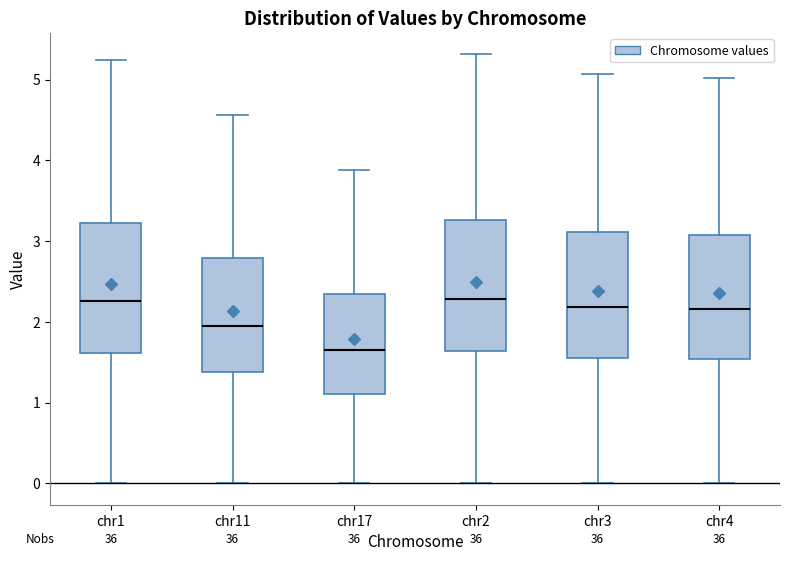

Reading left to right, transcribe this box plot: for each box, give where its median line is, the range the box spans, and where its two whiskers end, as read against the y-axis. The values are not printed on the chart, so give them approximately, as read against the axis.

chr1: median 2.3, box 1.6 to 3.2, whiskers 0.0 to 5.2
chr11: median 2.0, box 1.4 to 2.8, whiskers 0.0 to 4.6
chr17: median 1.6, box 1.1 to 2.3, whiskers 0.0 to 3.9
chr2: median 2.3, box 1.6 to 3.3, whiskers 0.0 to 5.3
chr3: median 2.2, box 1.6 to 3.1, whiskers 0.0 to 5.1
chr4: median 2.2, box 1.5 to 3.1, whiskers 0.0 to 5.0